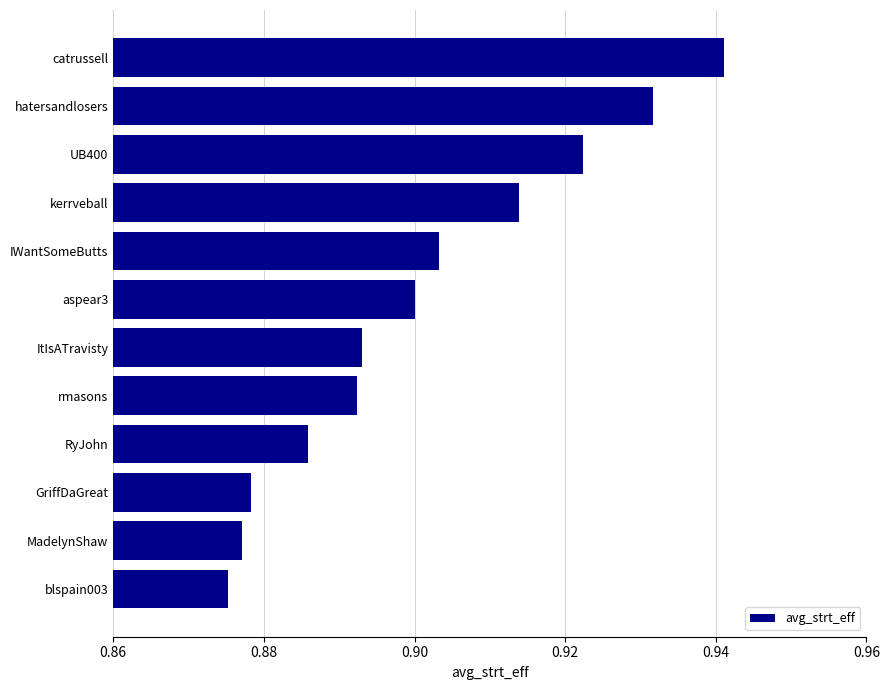

What is the sum of all values?

10.8